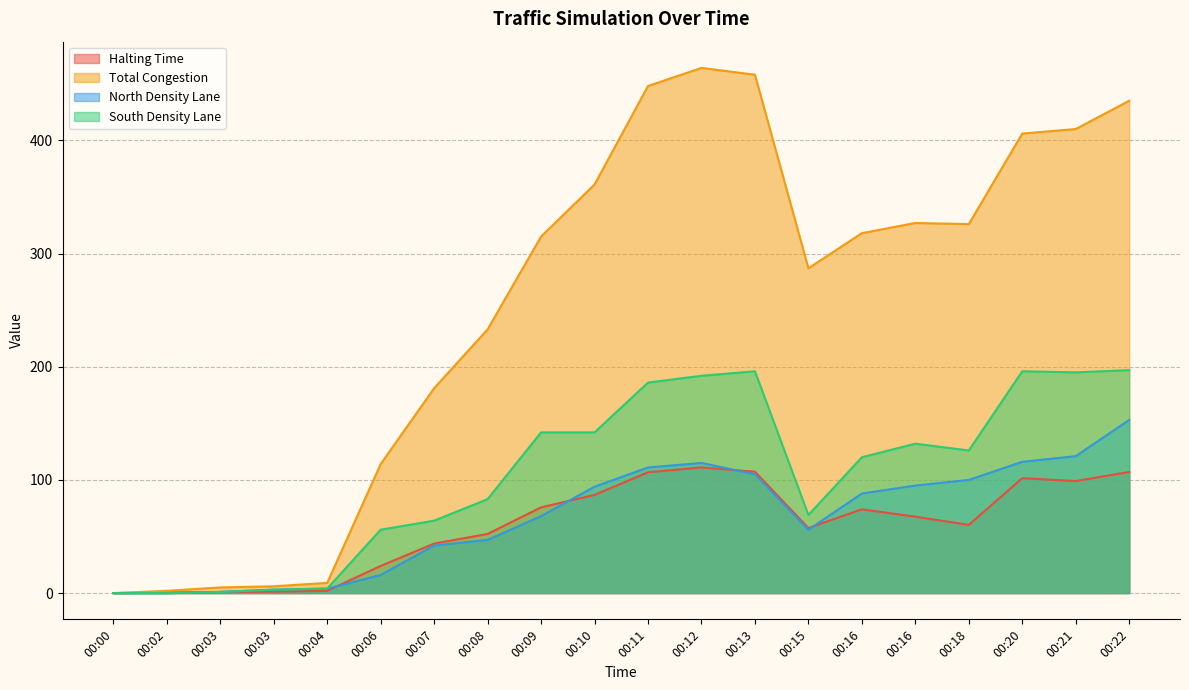

How many lines are shown in the chart?

4